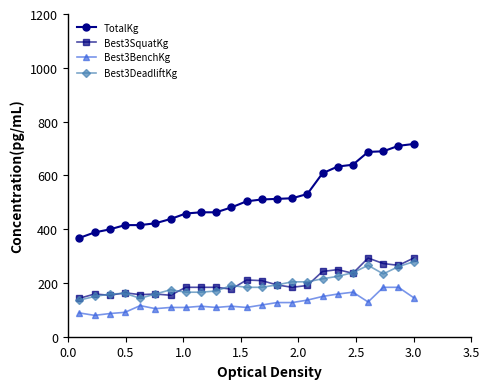

What is the value of the Best3DeadliftKg point at the 17th from the left?

215.5